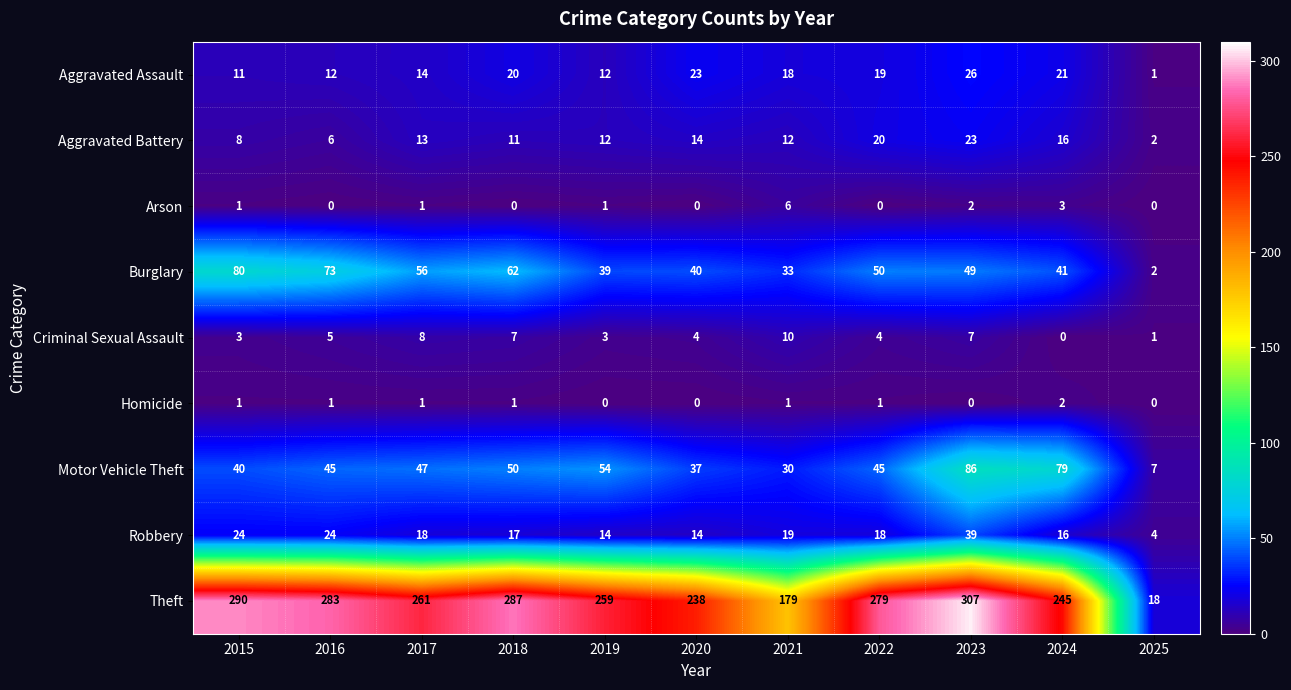

Which label corresponds to the largest value in the chart?

2023